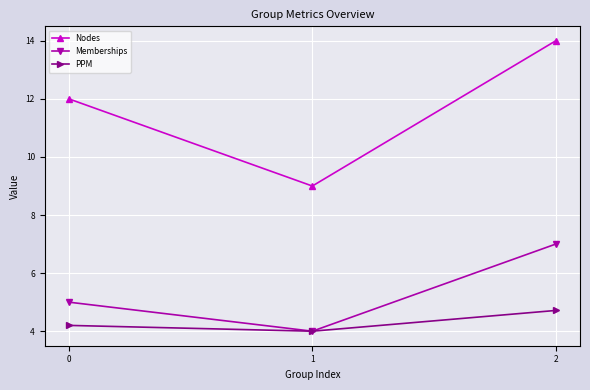

What is the total value across all series at 0?

21.2